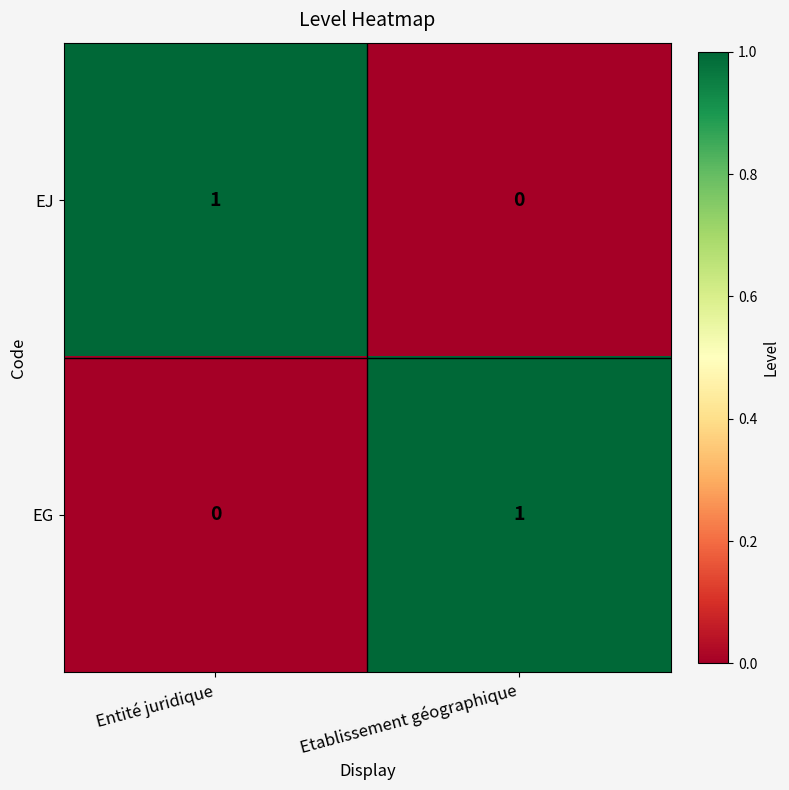

How many data points does each series have?

2